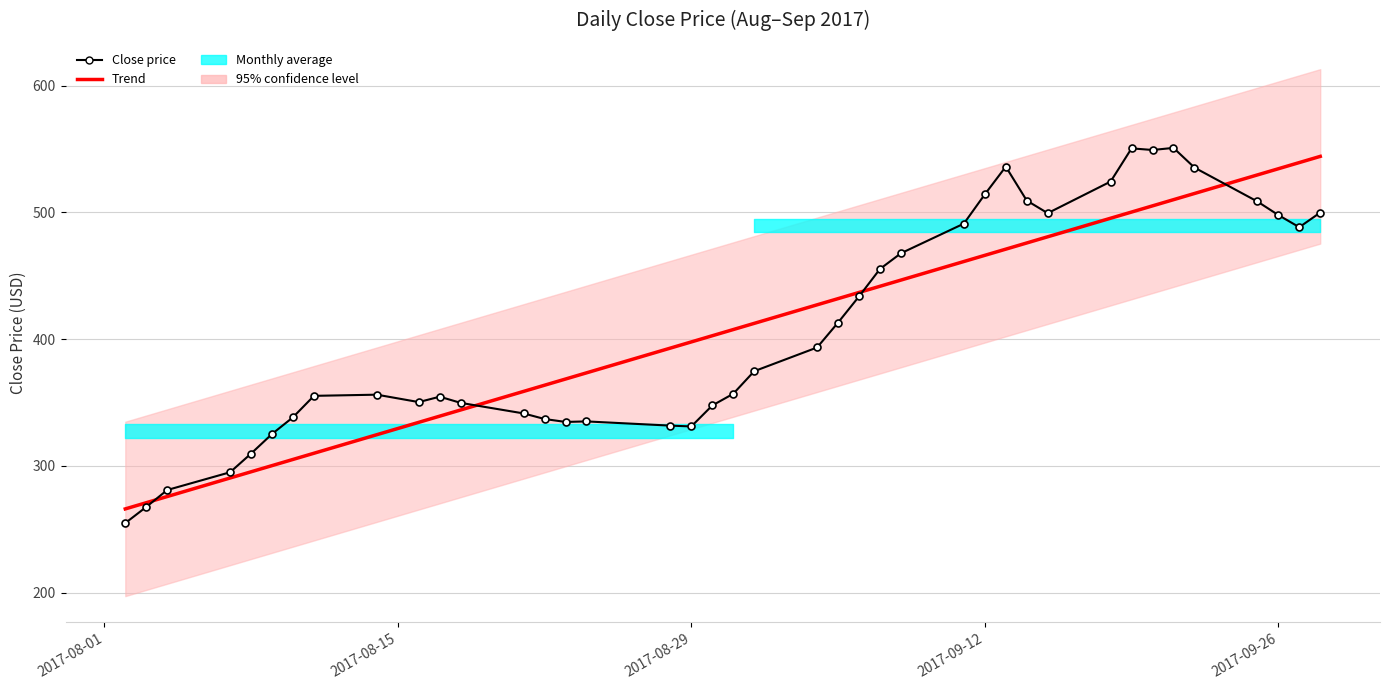

Which series has the largest range (max minus min)?

Close price